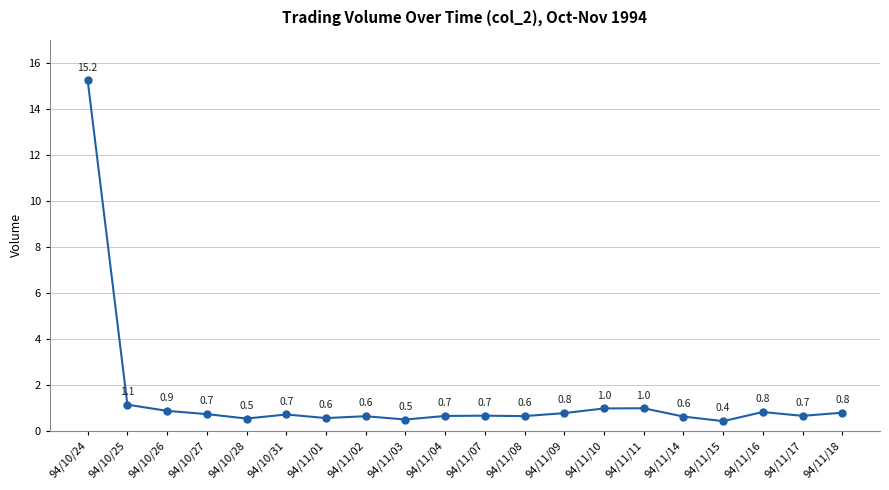

What is the value of the 6th point from the left?

0.7